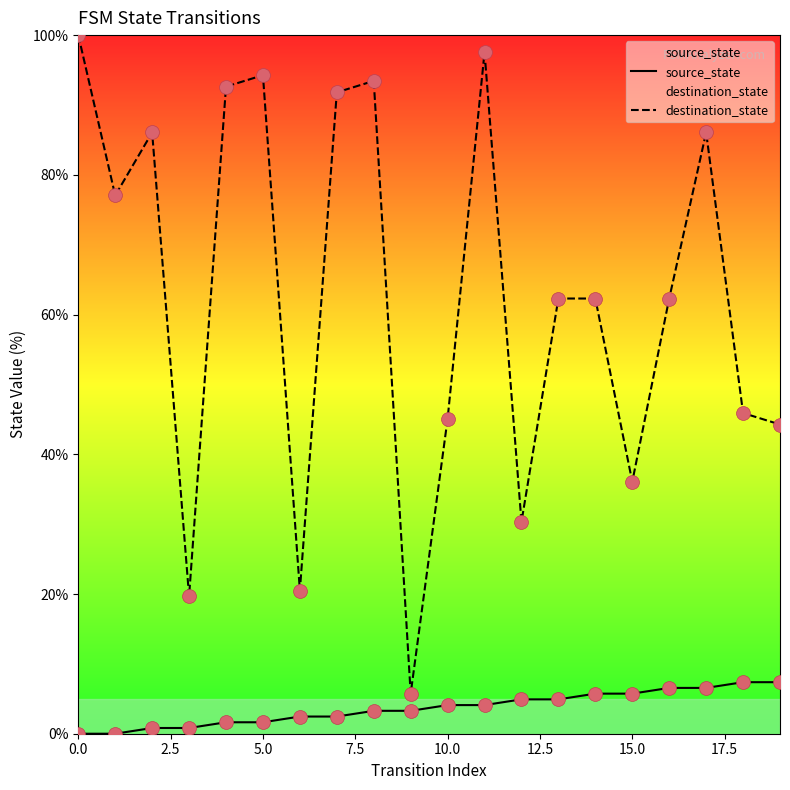

Which series has the largest total across all categories?

destination_state